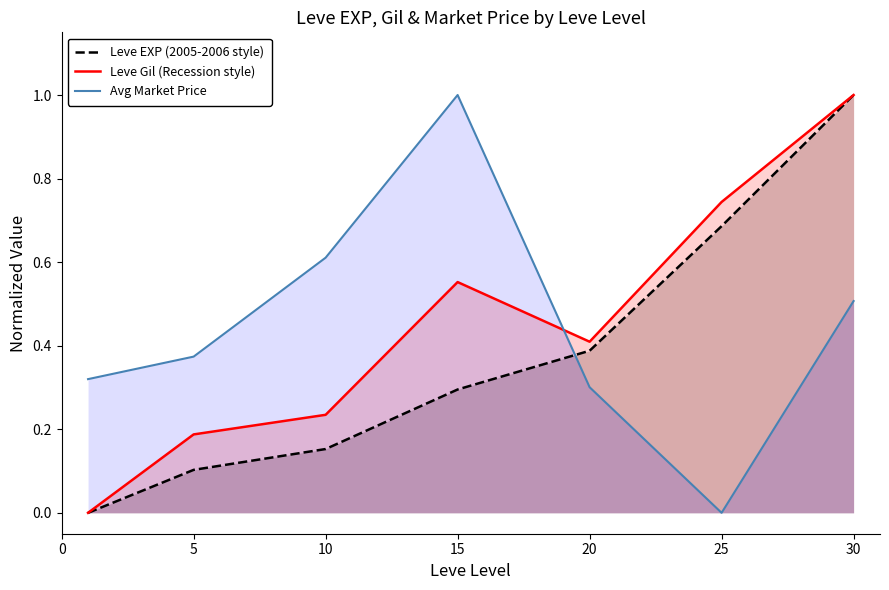

What are all the series names shown in the legend?

Leve EXP (2005-2006 style), Leve Gil (Recession style), Avg Market Price